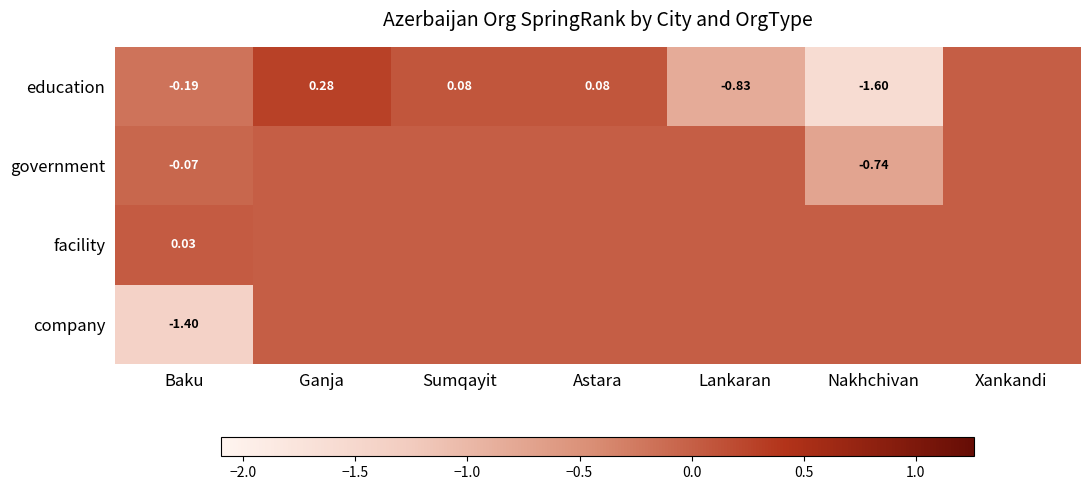

Rank the series at Baku from highest to lowest value.

facility, government, education, company